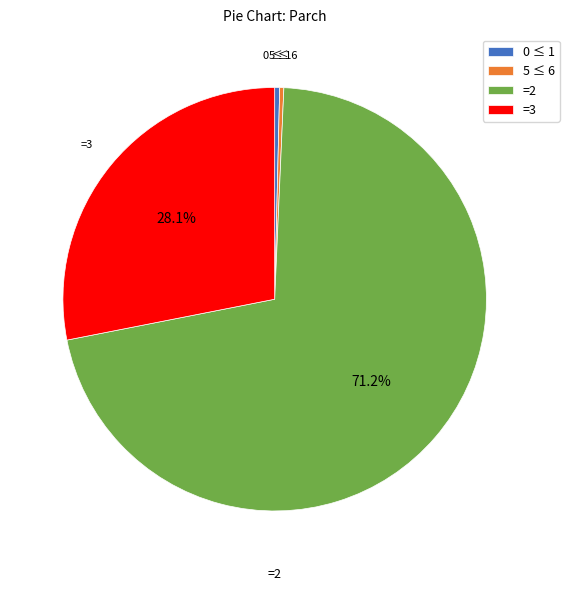

Between =3 and 5 ≤ 6, which is larger?

=3